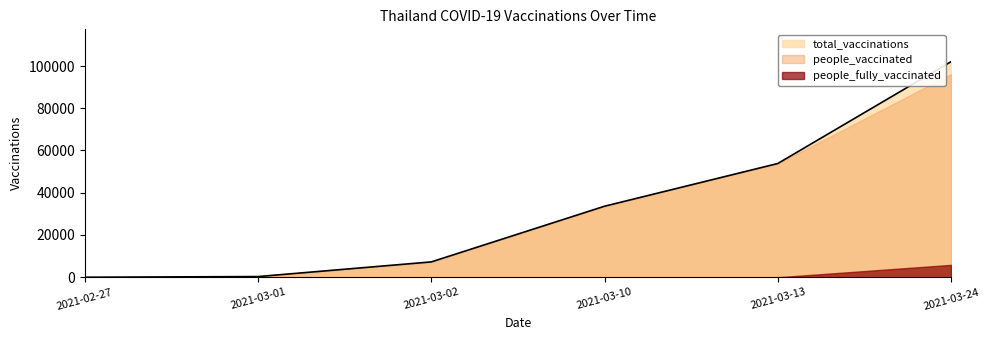

List the labels in order of people_fully_vaccinated value, smallest first.

2021-02-27, 2021-03-01, 2021-03-02, 2021-03-10, 2021-03-13, 2021-03-24